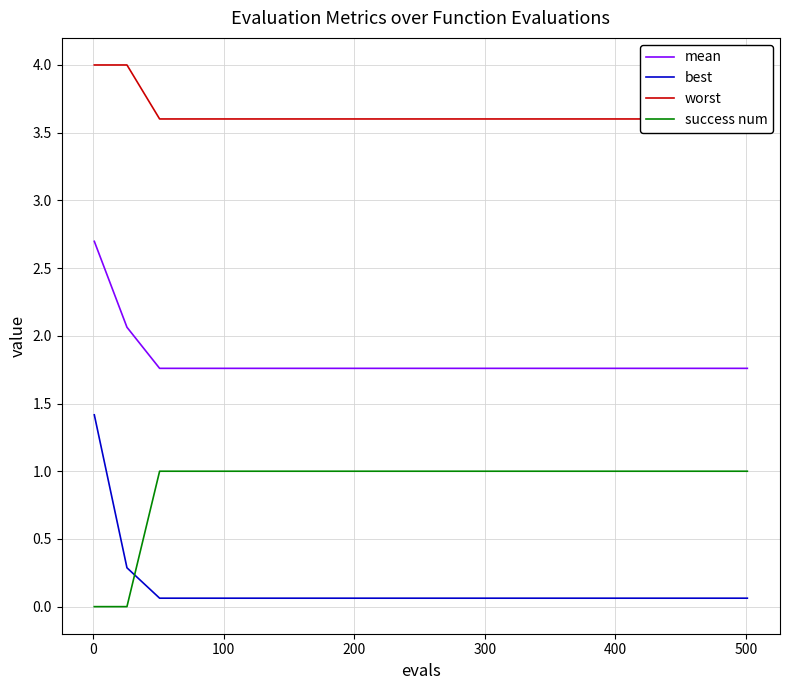

What is the difference between the second highest and second lowest values in the best series?

0.2